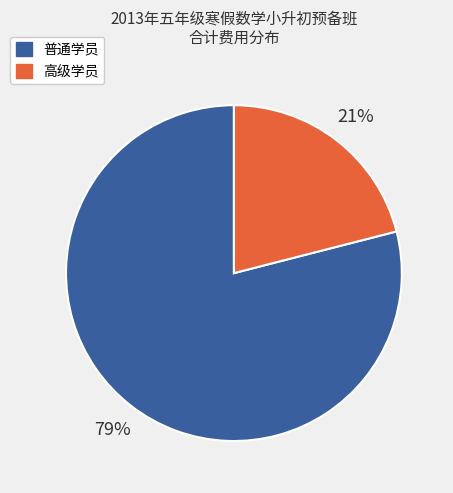

Is there a majority slice in this chart?

Yes